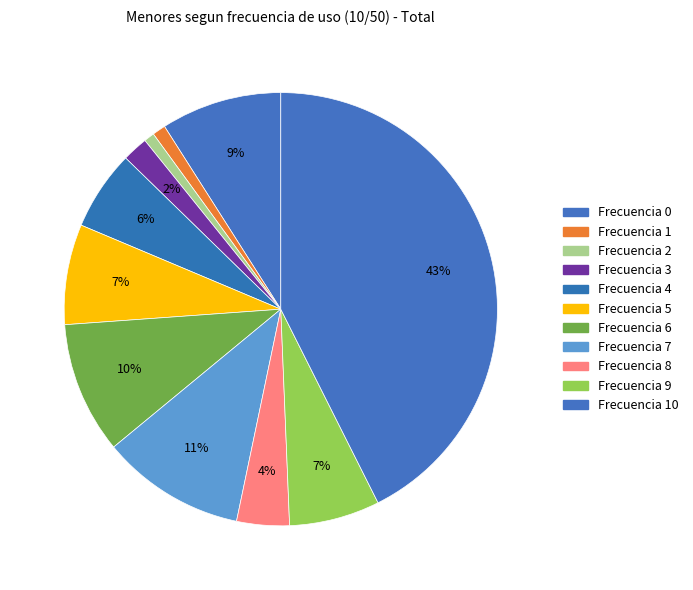

To the nearest percent, what is the average slice percentage?

9%